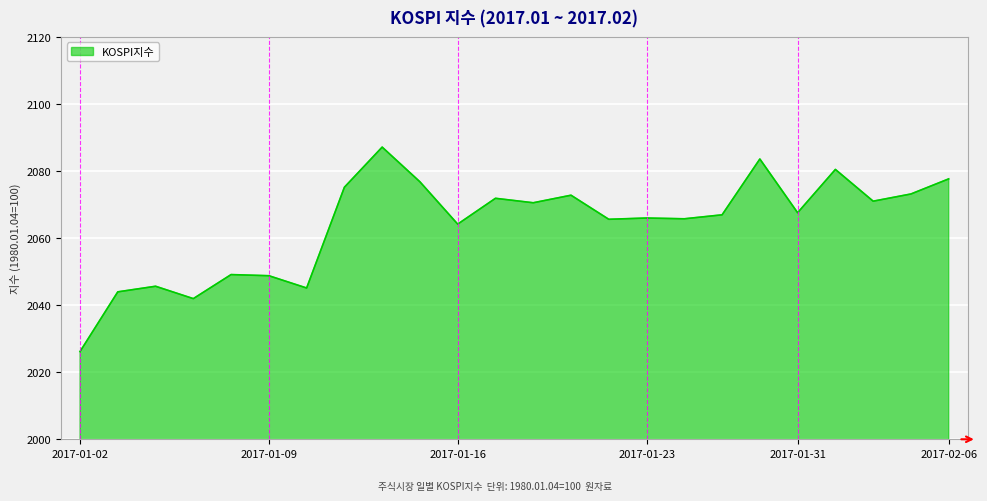

What is the smallest value displayed?

2026.2